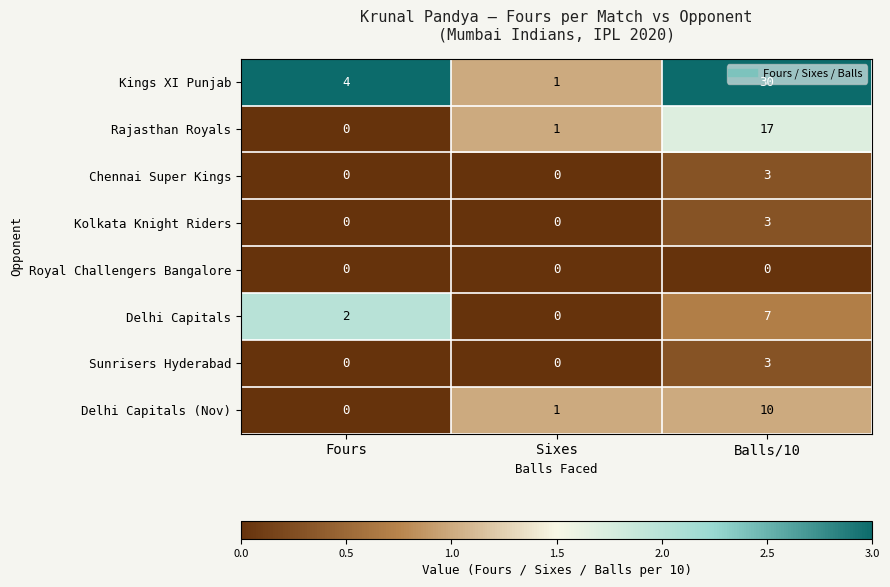

The value of Kings XI Punjab at Balls/10 is 30. True or false?

True